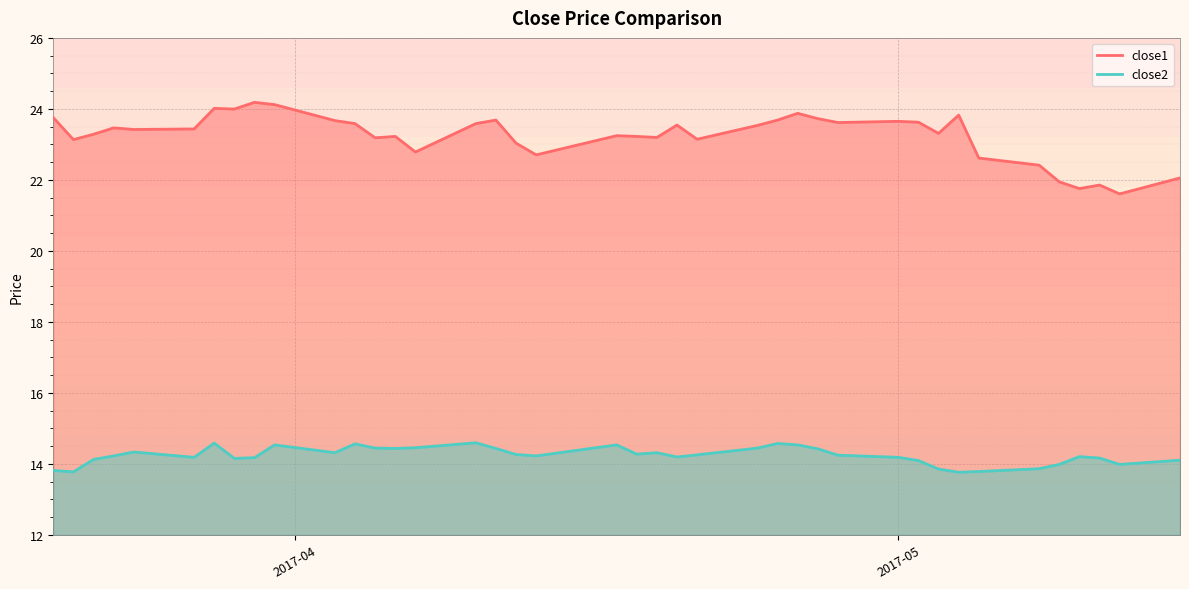

How many interior local peaks does the close2 series have?

9